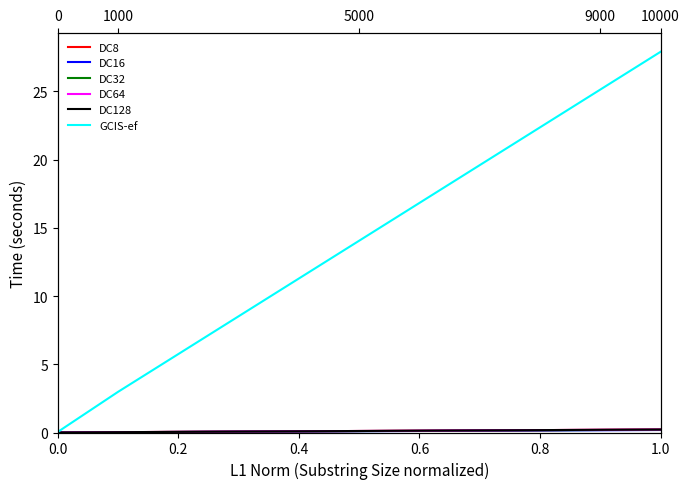

The value of DC16 at 0.0 is 0.0. True or false?

True